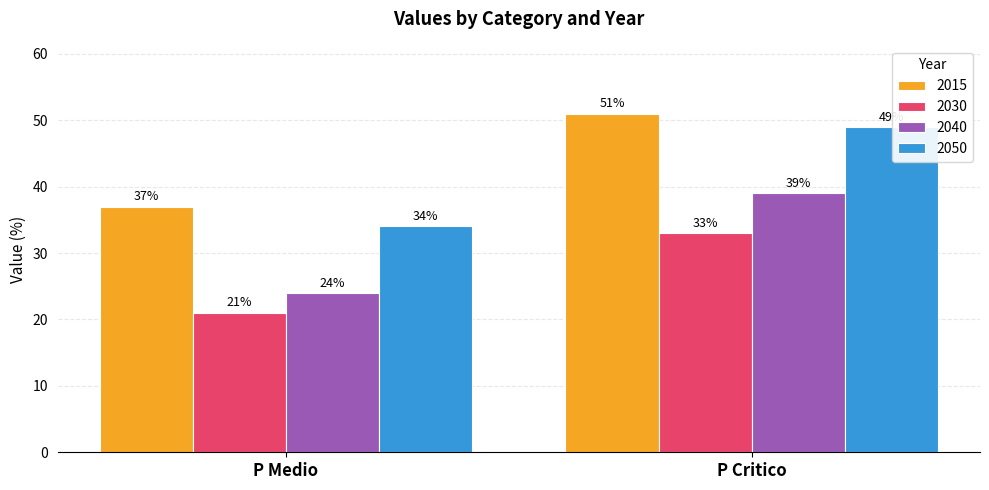

How many data points does each series have?

2